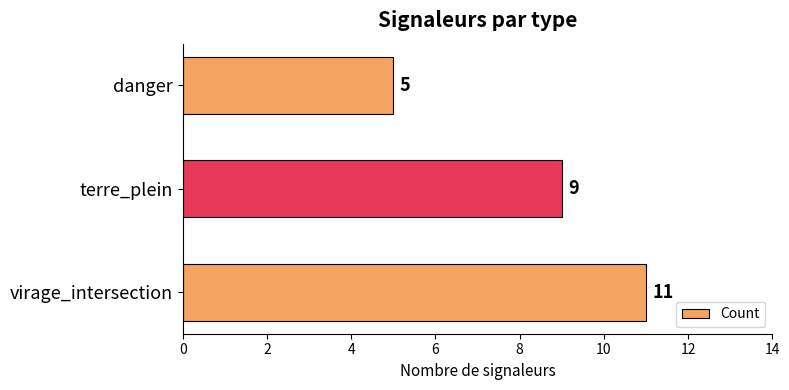

At which label is the value closest to 8?

terre_plein